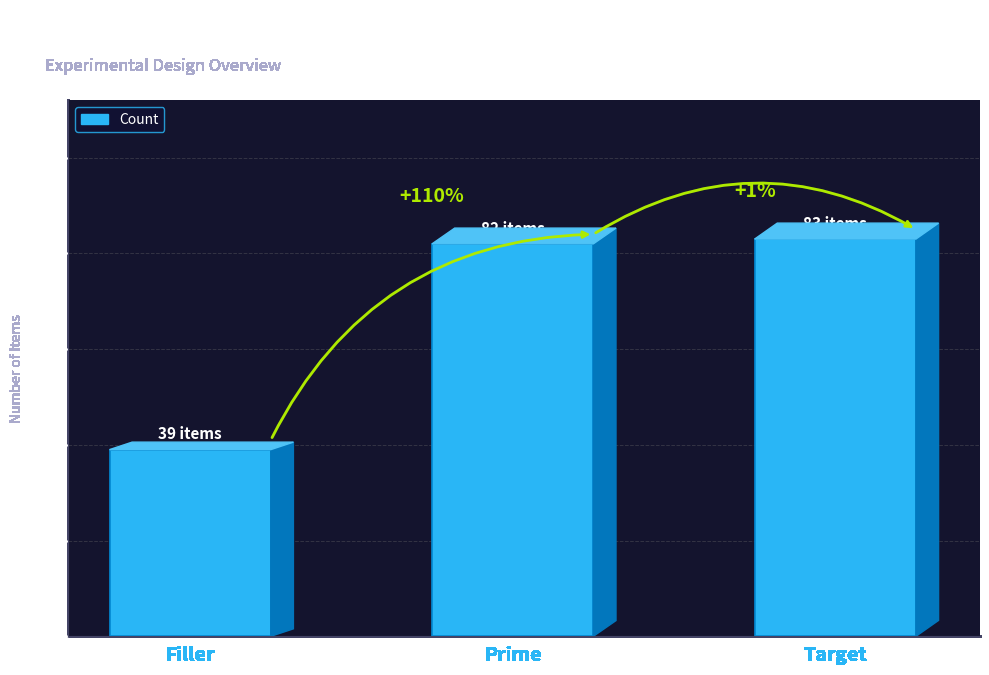

How many bars are there in total?

3